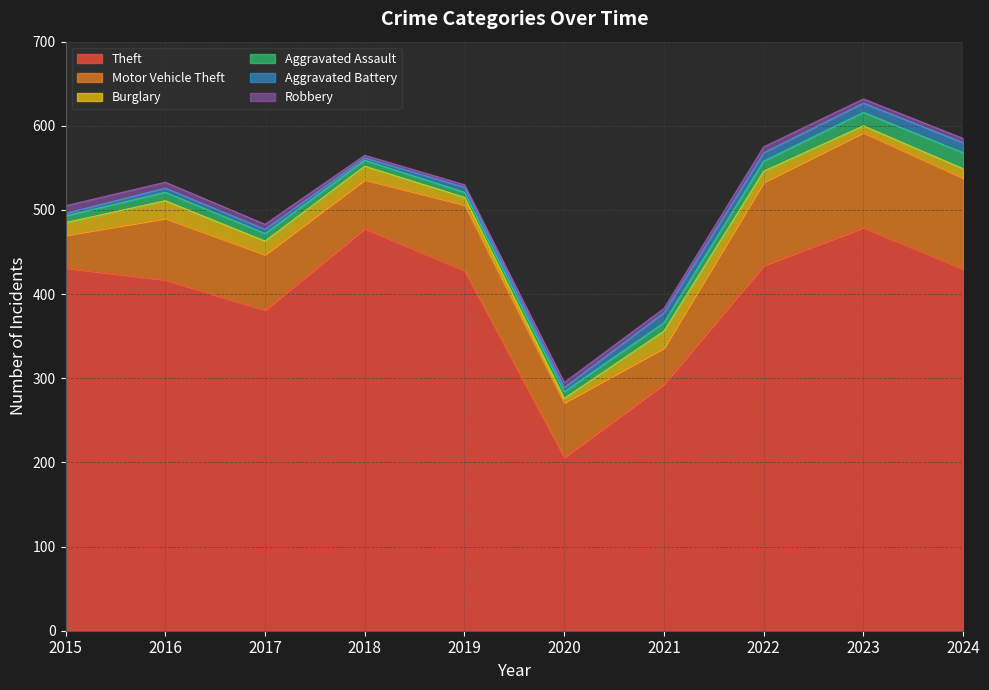

Rank the categories by Robbery value from highest to lowest.

2015, 2016, 2022, 2017, 2020, 2021, 2023, 2024, 2018, 2019